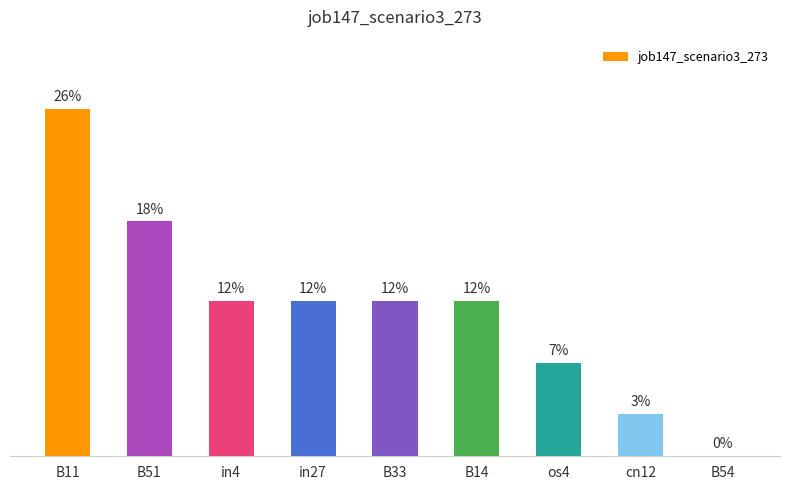

What is the label of the 5th bar from the right?

B33